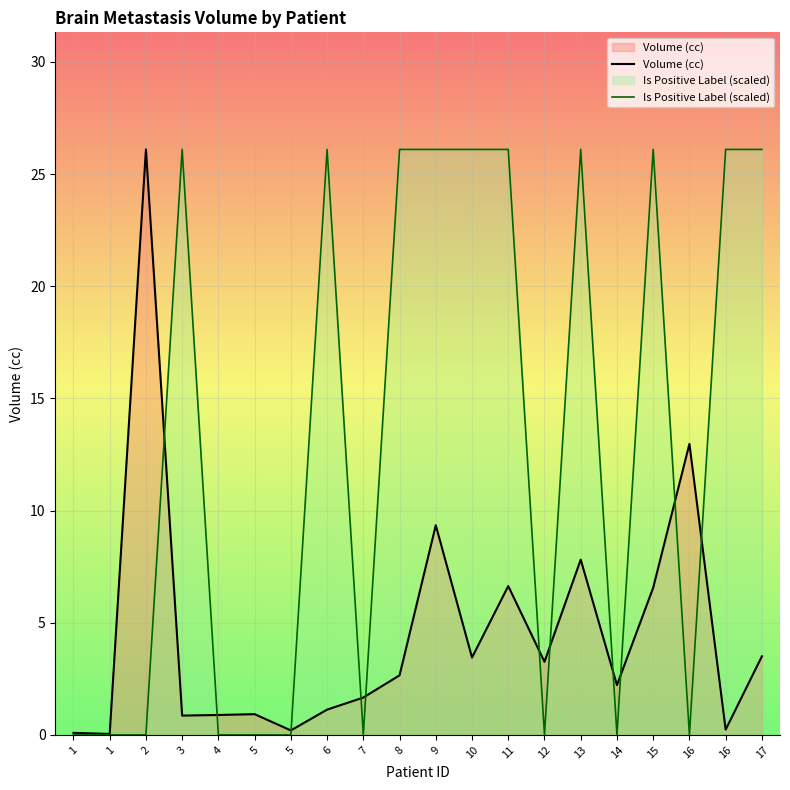

How many values in Is Positive Label (scaled) are above zero?

10